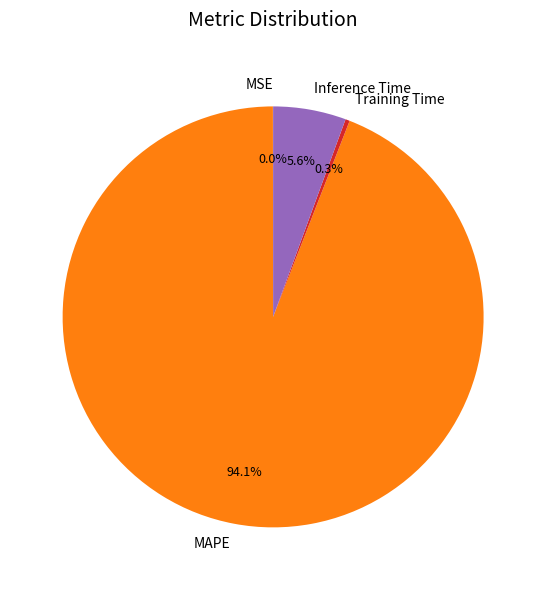

What is the largest slice in the pie chart?

MAPE